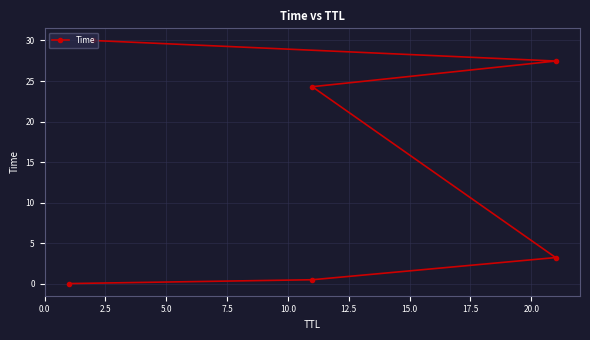

What is the sum of all values?

85.4